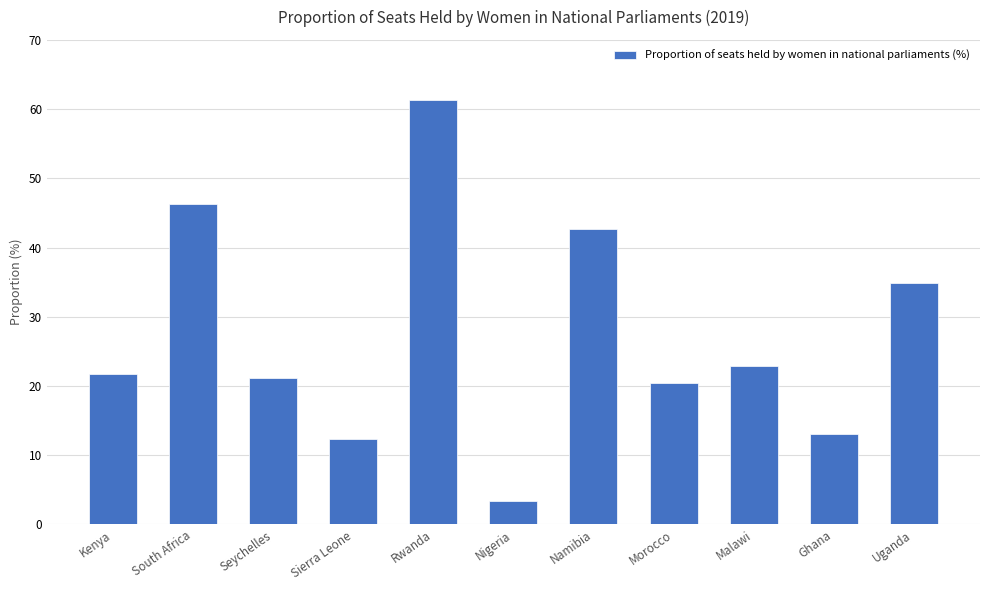

What position from the left is Ghana?

10